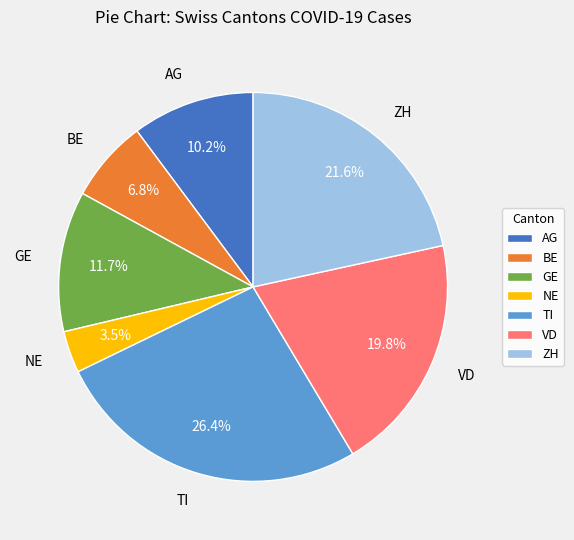

Which slice is the largest?

TI